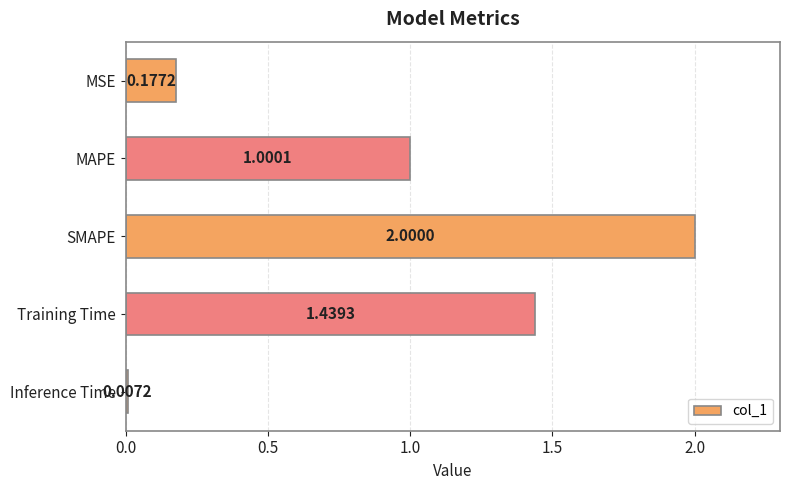

At which category does the chart reach its peak across all series?

SMAPE